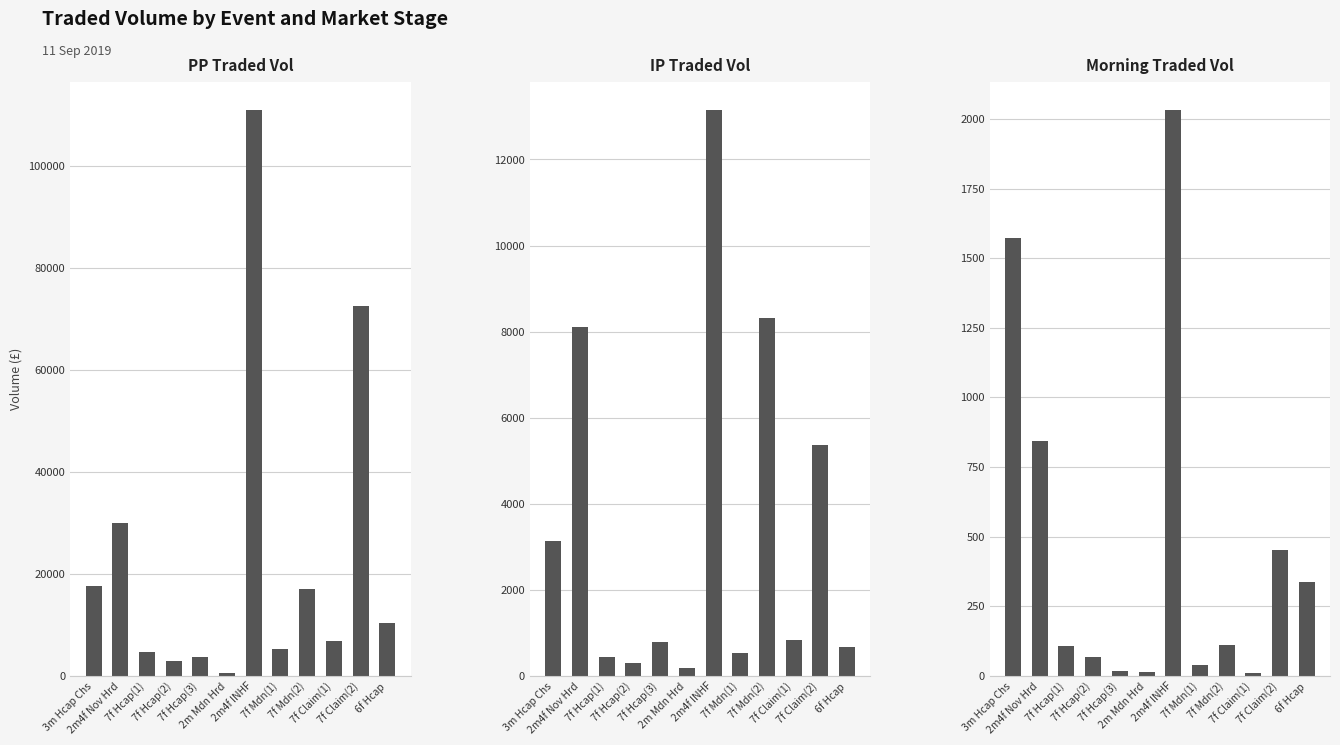

At which label does IP Traded Vol first exceed 839?

3m Hcap Chs